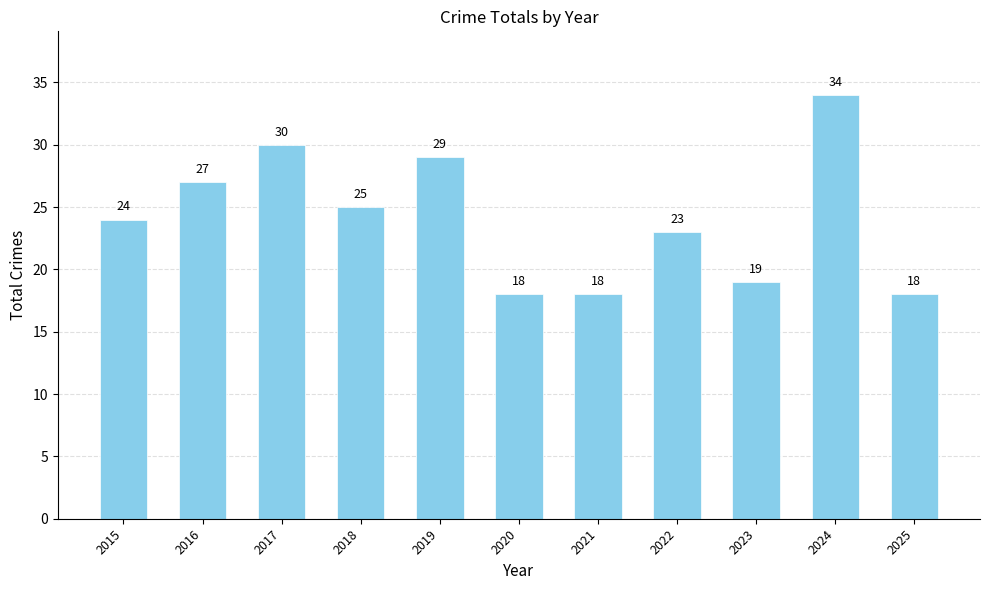

Which has a higher value, 2020 or 2019?

2019